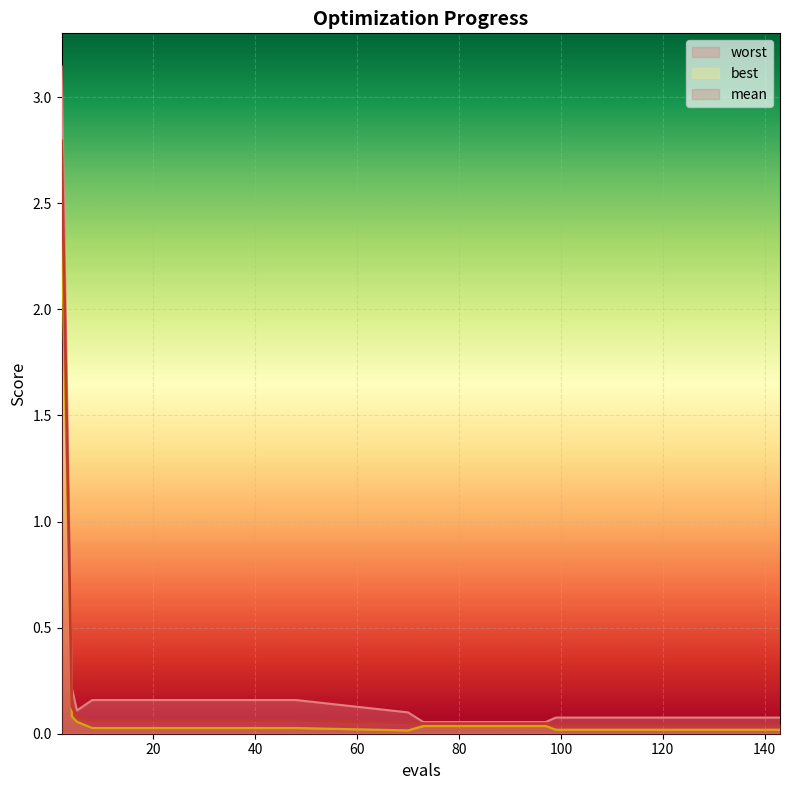

At which label is mean closest to 1?

4